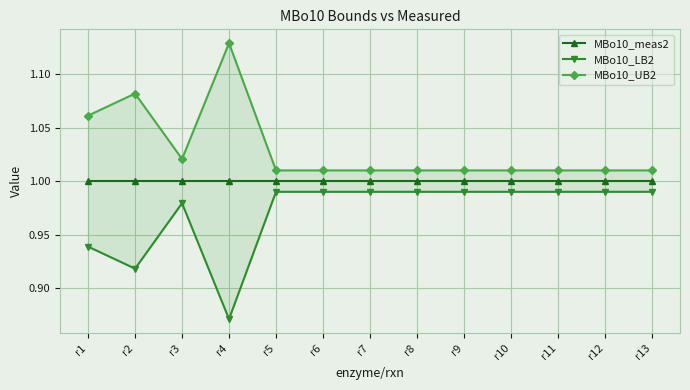

What is the average value of the MBo10_LB2 series?

1.0